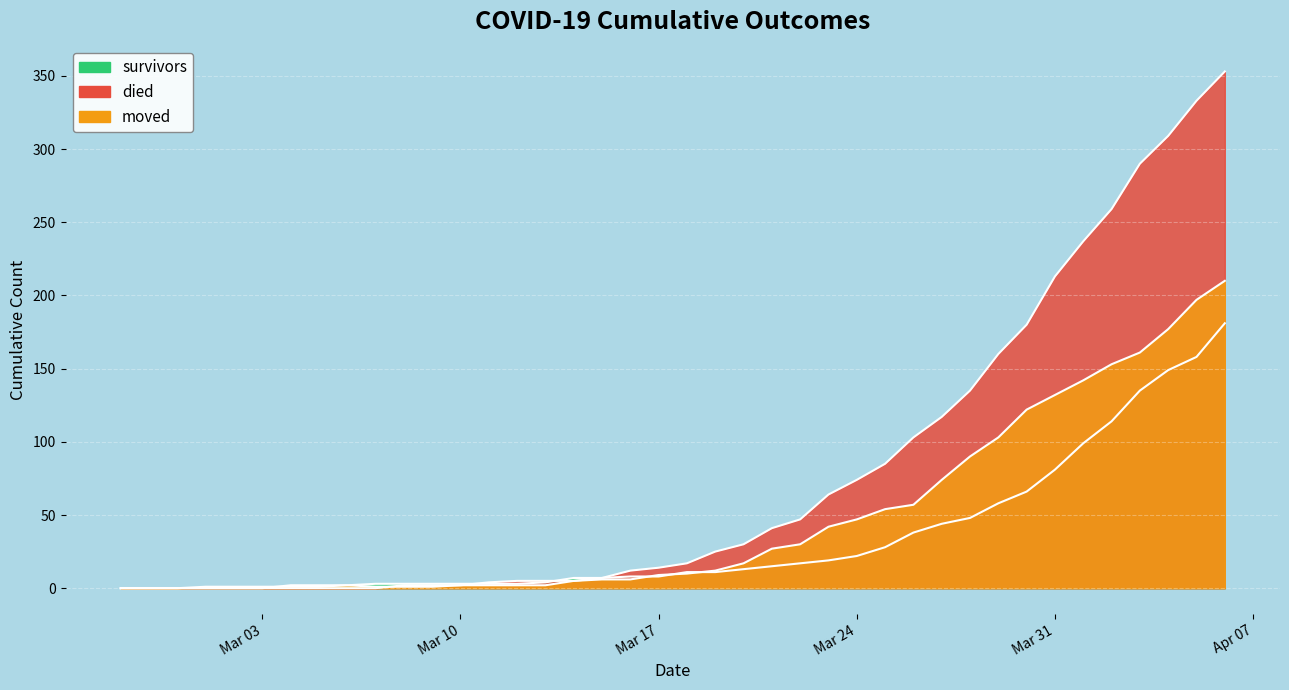

Which series changed the most between 2020-03-19 and 2020-03-26?

died